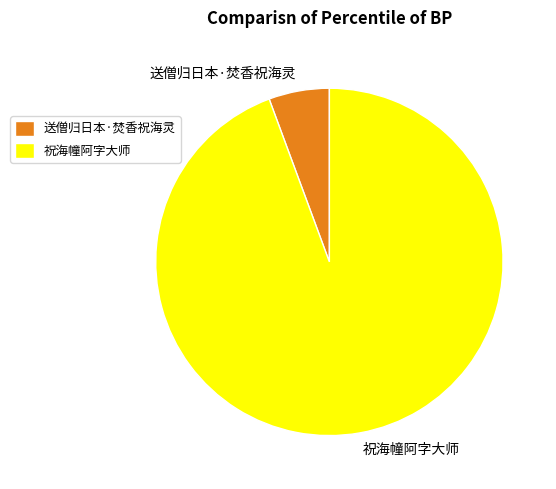

What is the ratio of the value at 祝海幢阿字大师 to the value at 送僧归日本·焚香祝海灵?

16.7